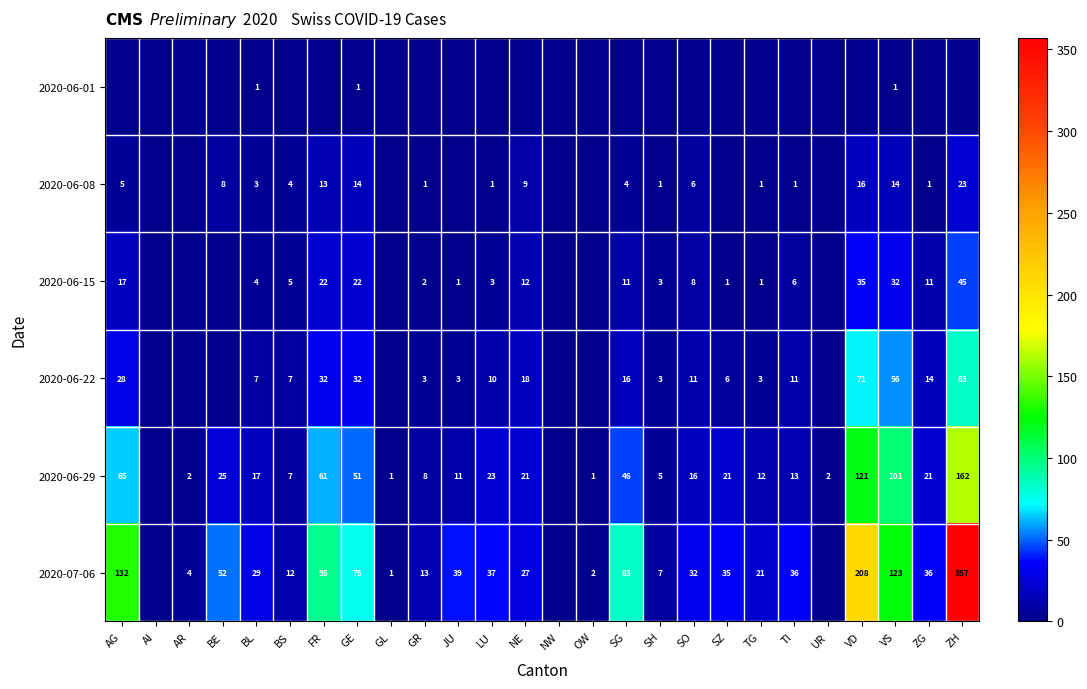

Is the value of 2020-06-15 at TI greater than the value of 2020-07-06 at NE?

No